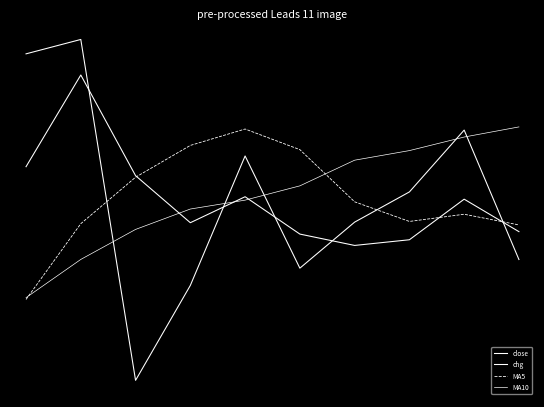

What is the value of the MA5 point at the 5th from the left?

0.4